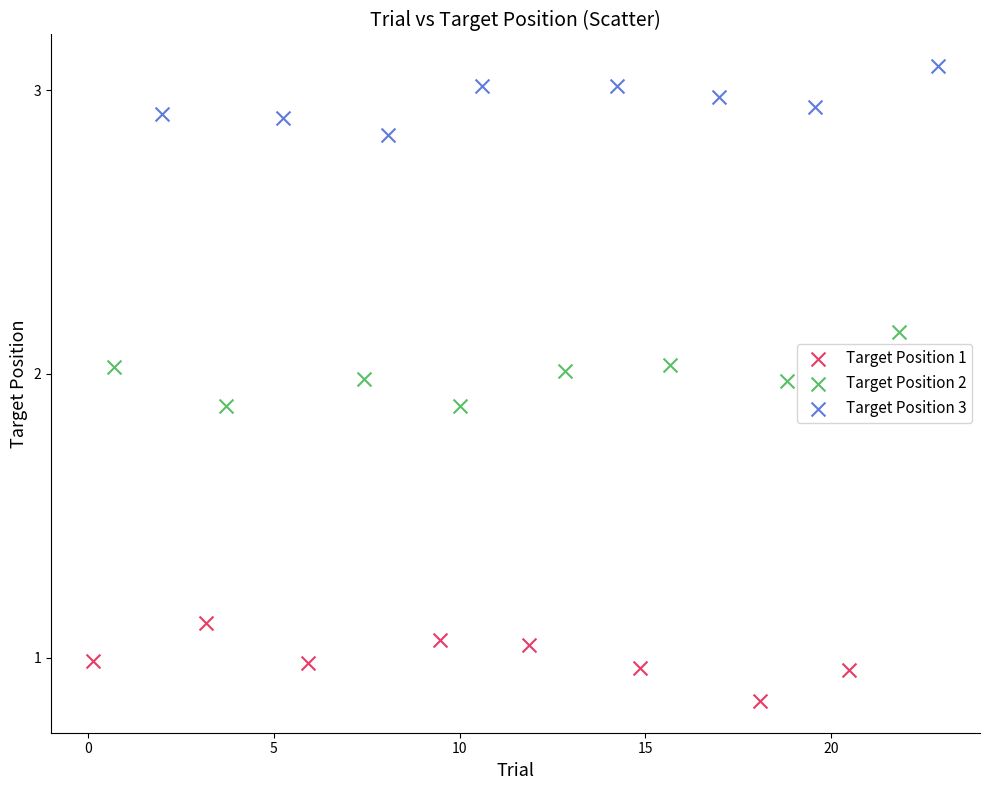

Which series reaches the maximum Y coordinate?

Target Position 3